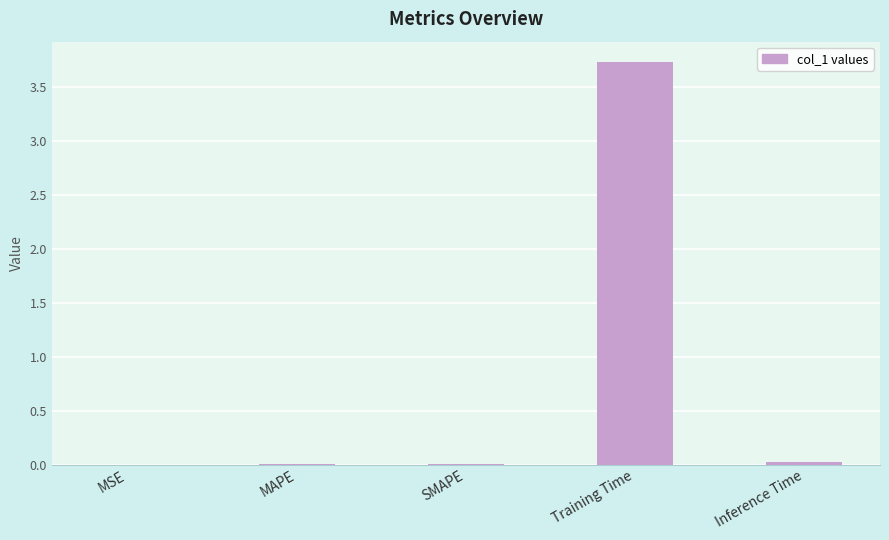

How many data points does each series have?

5